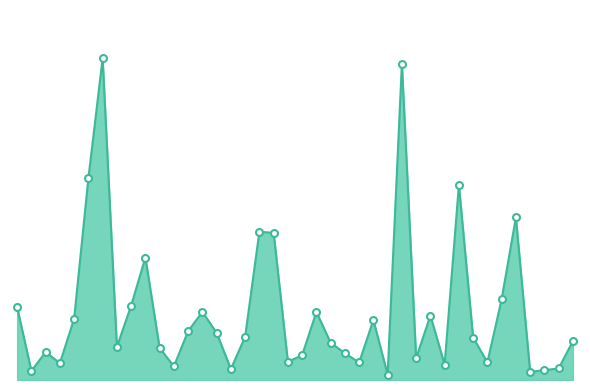

Is this an area chart (filled region under the line)?

Yes